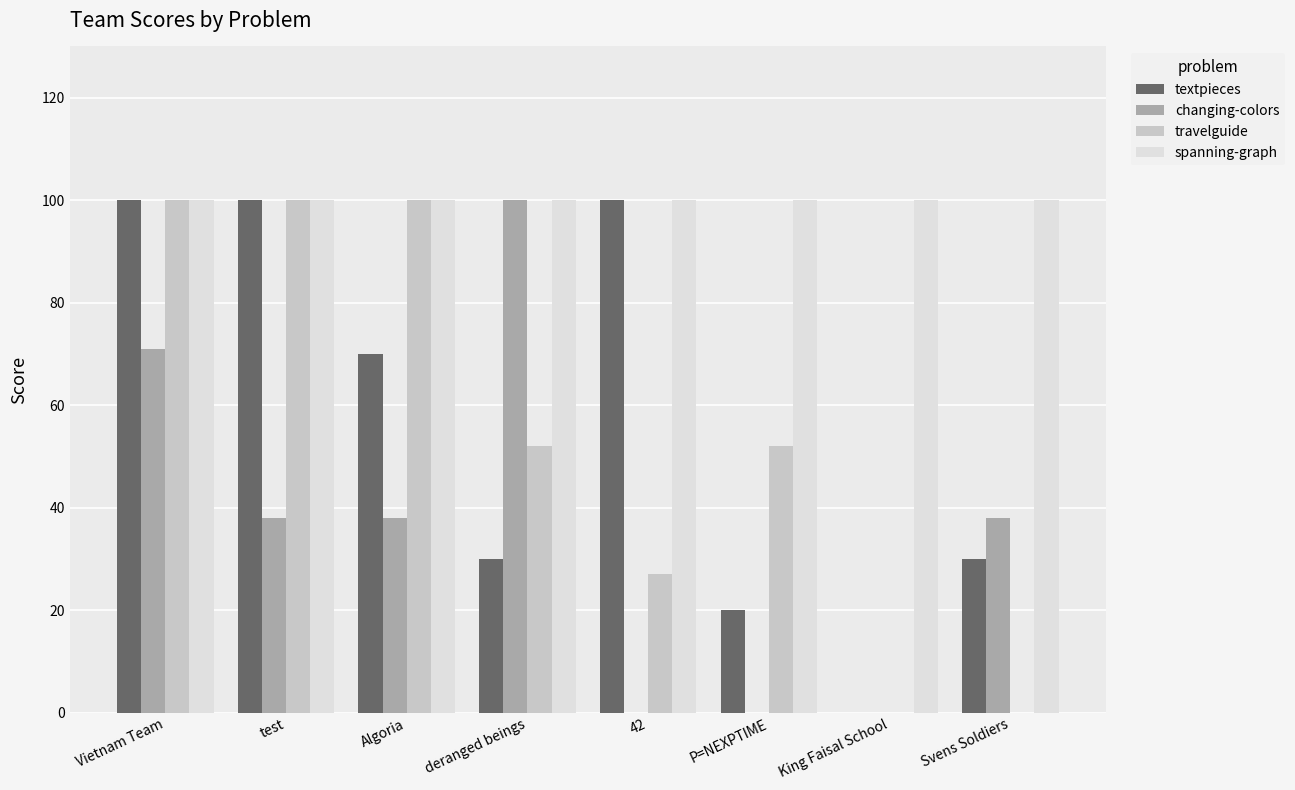

Reading left to right, list all the values displayed in this chart.

textpieces: 100	100	70	30	100	20	0	30
changing-colors: 71	38	38	100	0	0	0	38
travelguide: 100	100	100	52	27	52	0	0
spanning-graph: 100	100	100	100	100	100	100	100